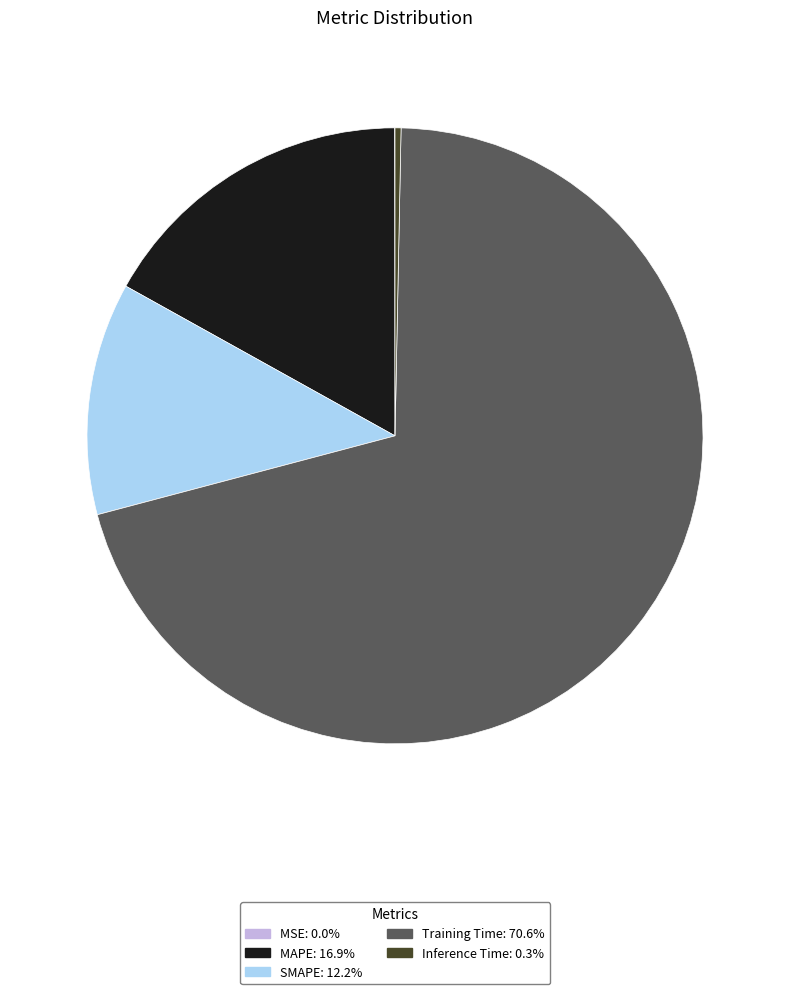

Combined, do Inference Time and Training Time account for over 50%?

Yes